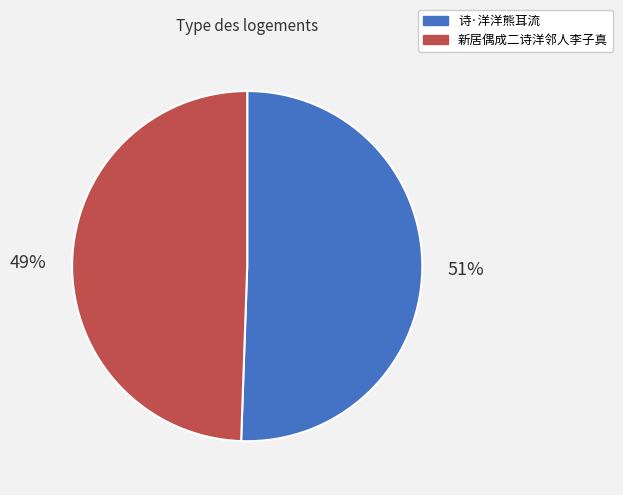

Does 新居偶成二诗洋邻人李子真 represent more than half of the total?

No